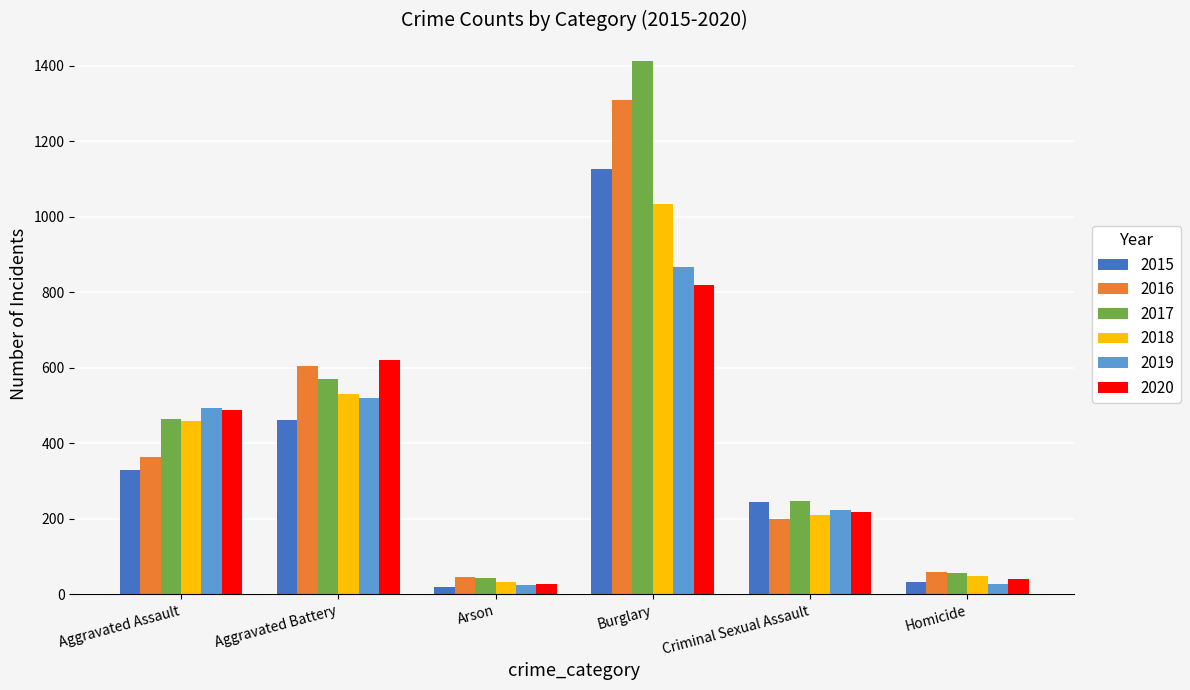

Which series has the largest total across all categories?

2017